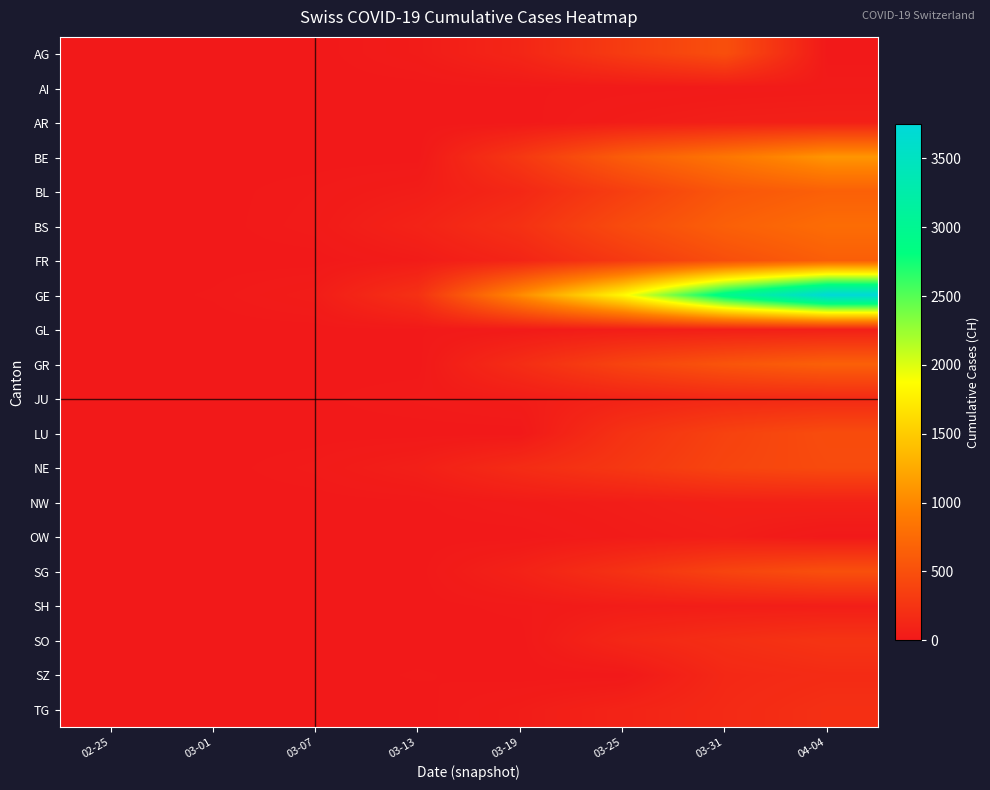

Reading left to right, extract all data points from this chart.

AG: 02-25=0	03-01=0	03-07=0	03-13=32	03-19=118	03-25=319	03-31=499	04-04=0
AI: 02-25=0	03-01=0	03-07=0	03-13=0	03-19=6	03-25=9	03-31=14	04-04=21
AR: 02-25=0	03-01=0	03-07=1	03-13=0	03-19=0	03-25=34	03-31=58	04-04=66
BE: 02-25=0	03-01=2	03-07=0	03-13=0	03-19=282	03-25=624	03-31=856	04-04=1106
BL: 02-25=0	03-01=2	03-07=15	03-13=42	03-19=134	03-25=341	03-31=561	04-04=656
BS: 02-25=1	03-01=1	03-07=21	03-13=92	03-19=220	03-25=462	03-31=653	04-04=767
FR: 02-25=0	03-01=1	03-07=0	03-13=29	03-19=111	03-25=293	03-31=491	04-04=638
GE: 02-25=0	03-01=9	03-07=38	03-13=222	03-19=1027	03-25=1837	03-31=2958	04-04=3753
GL: 02-25=0	03-01=0	03-07=0	03-13=6	03-19=16	03-25=40	03-31=53	04-04=61
GR: 02-25=0	03-01=0	03-07=0	03-13=0	03-19=182	03-25=393	03-31=547	04-04=657
JU: 02-25=0	03-01=1	03-07=5	03-13=17	03-19=36	03-25=92	03-31=140	04-04=154
LU: 02-25=0	03-01=0	03-07=0	03-13=0	03-19=0	03-25=228	03-31=375	04-04=469
NE: 02-25=0	03-01=1	03-07=18	03-13=59	03-19=175	03-25=280	03-31=402	04-04=452
NW: 02-25=0	03-01=0	03-07=0	03-13=5	03-19=25	03-25=44	03-31=70	04-04=80
OW: 02-25=0	03-01=0	03-07=0	03-13=1	03-19=0	03-25=27	03-31=46	04-04=0
SG: 02-25=0	03-01=0	03-07=0	03-13=0	03-19=85	03-25=228	03-31=394	04-04=504
SH: 02-25=0	03-01=0	03-07=0	03-13=1	03-19=12	03-25=35	03-31=44	04-04=47
SO: 02-25=0	03-01=0	03-07=0	03-13=0	03-19=0	03-25=129	03-31=196	04-04=250
SZ: 02-25=0	03-01=0	03-07=0	03-13=9	03-19=0	03-25=0	03-31=140	04-04=168
TG: 02-25=0	03-01=0	03-07=0	03-13=0	03-19=37	03-25=97	03-31=155	04-04=209